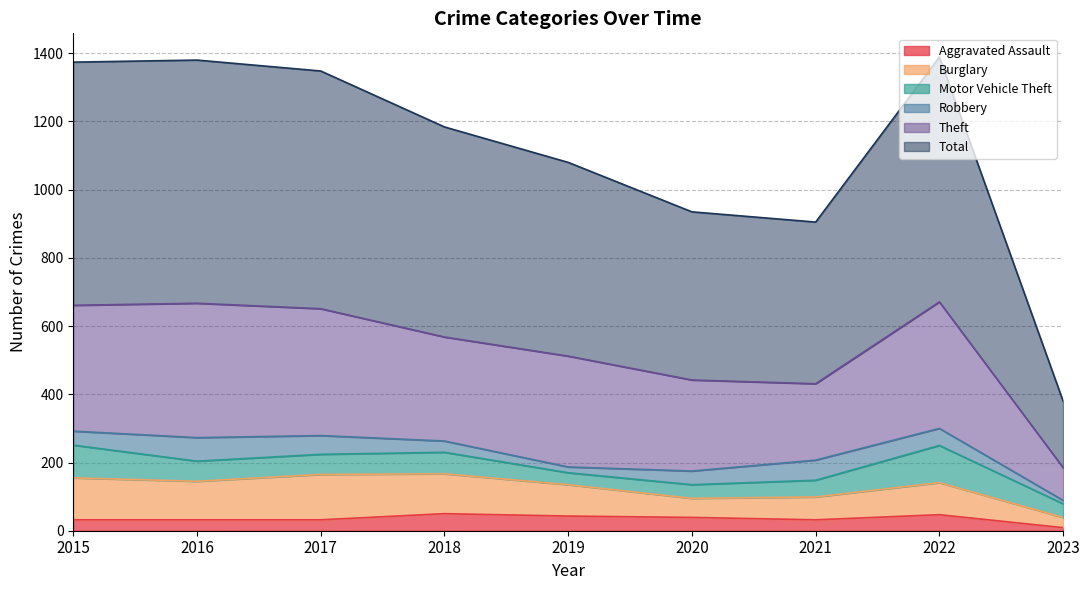

The value of Aggravated Assault at 2021 is 32. True or false?

True